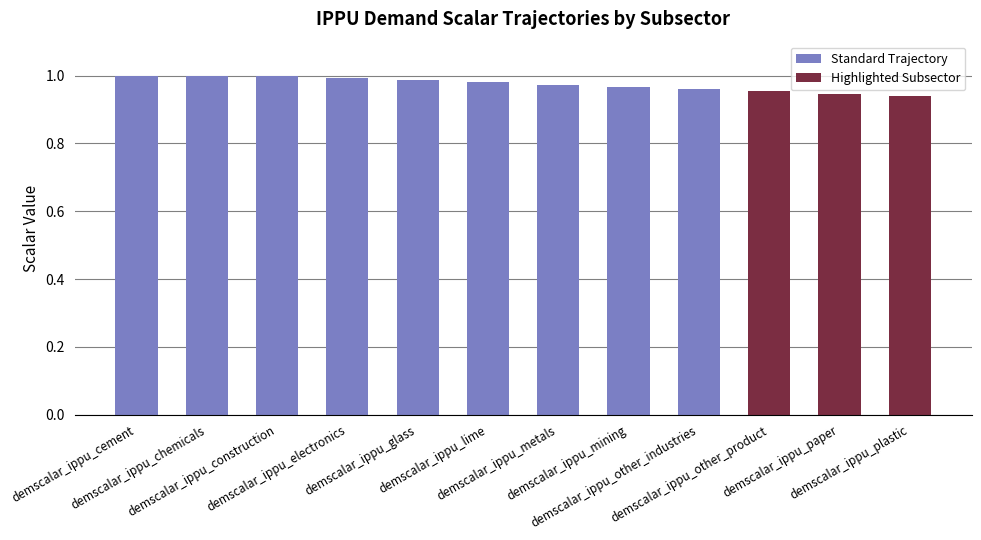

True or false: the data shows 1.3 at demscalar_ippu_other_product.

False